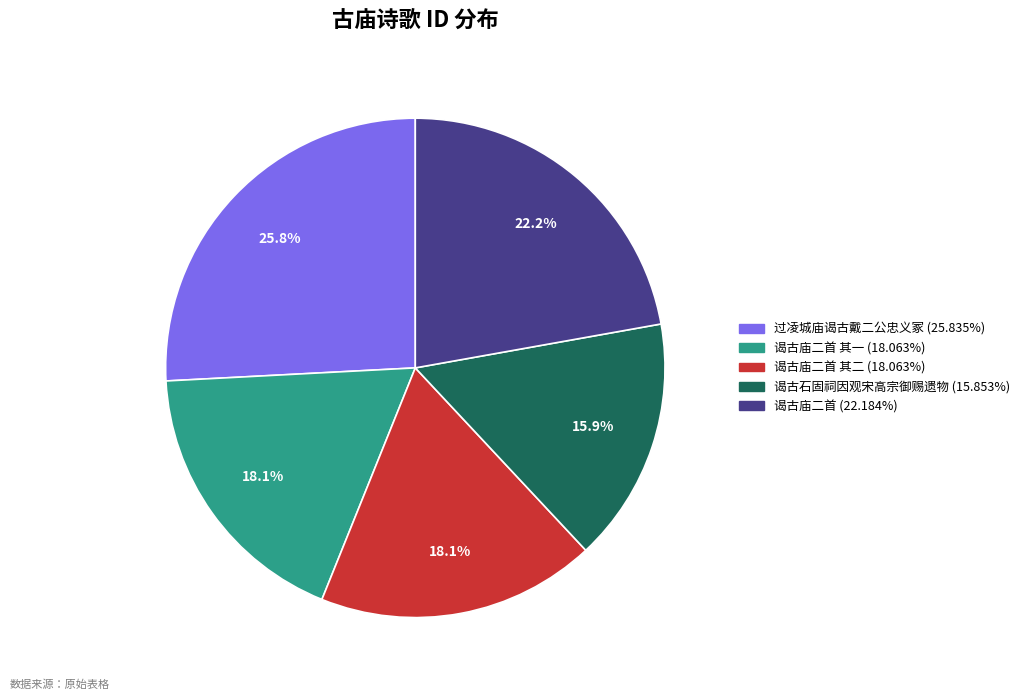

Is there a majority slice in this chart?

No